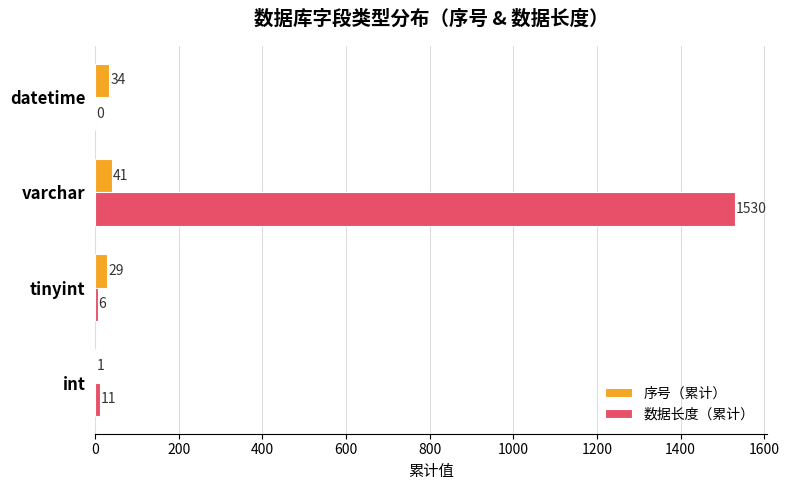

Between int and datetime, which series saw the biggest shift?

序号（累计）